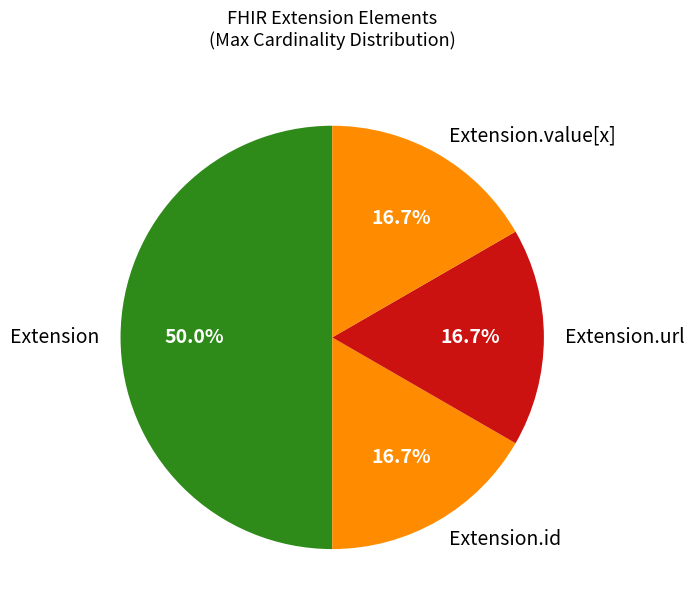

Approximately how many times larger is the value at Extension.url compared to Extension.value[x]?

1.0